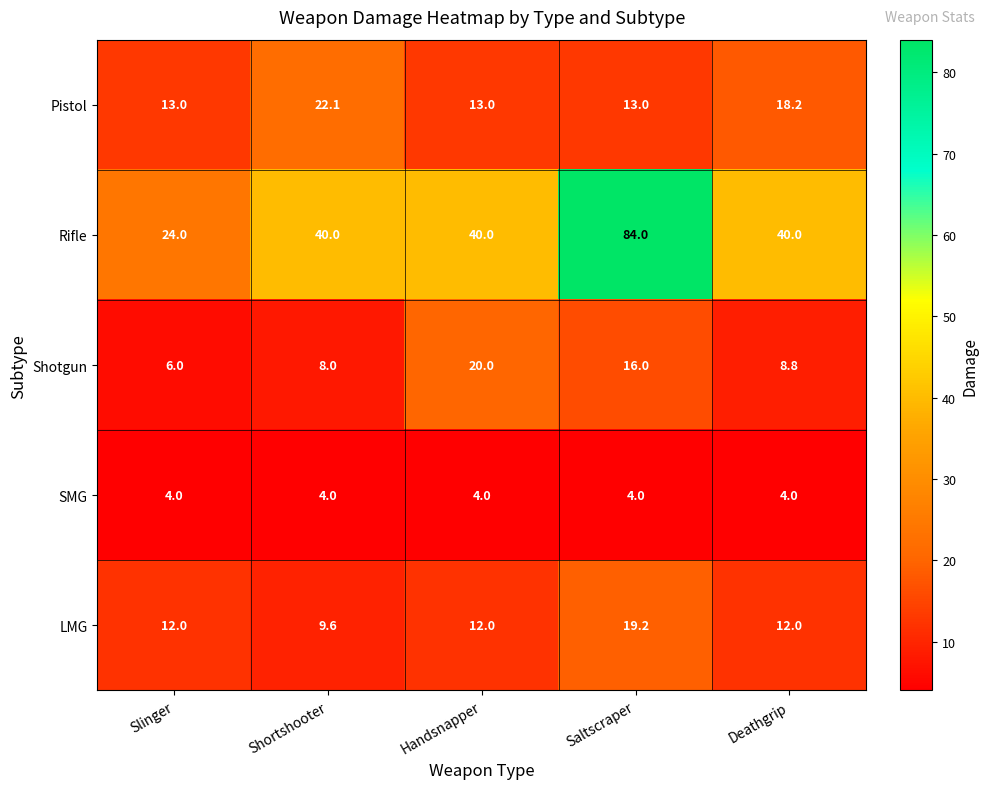

At how many categories does at least one series exceed 57?

1